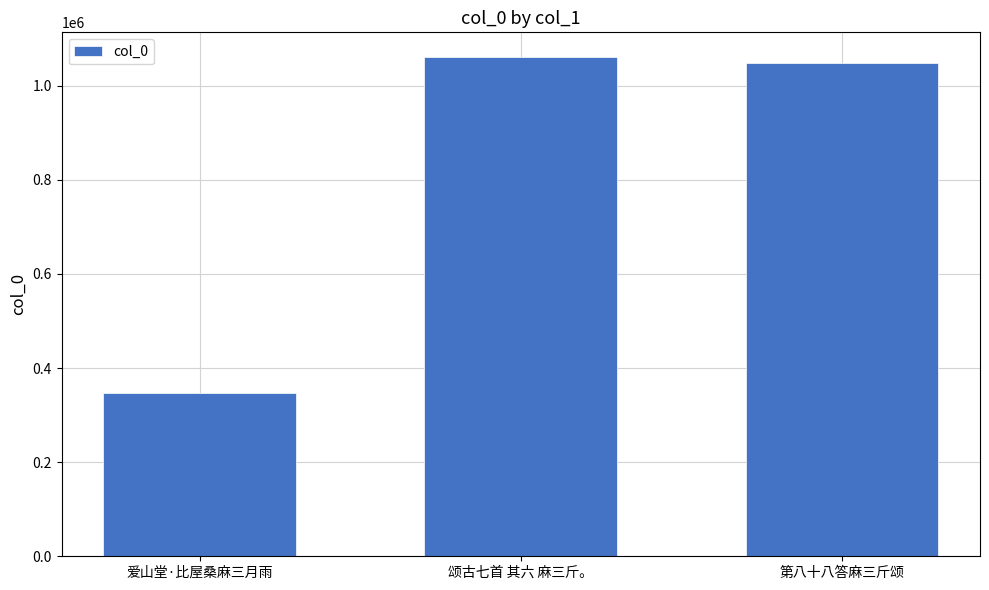

What is the label of the 1st bar from the left?

爱山堂·比屋桑麻三月雨